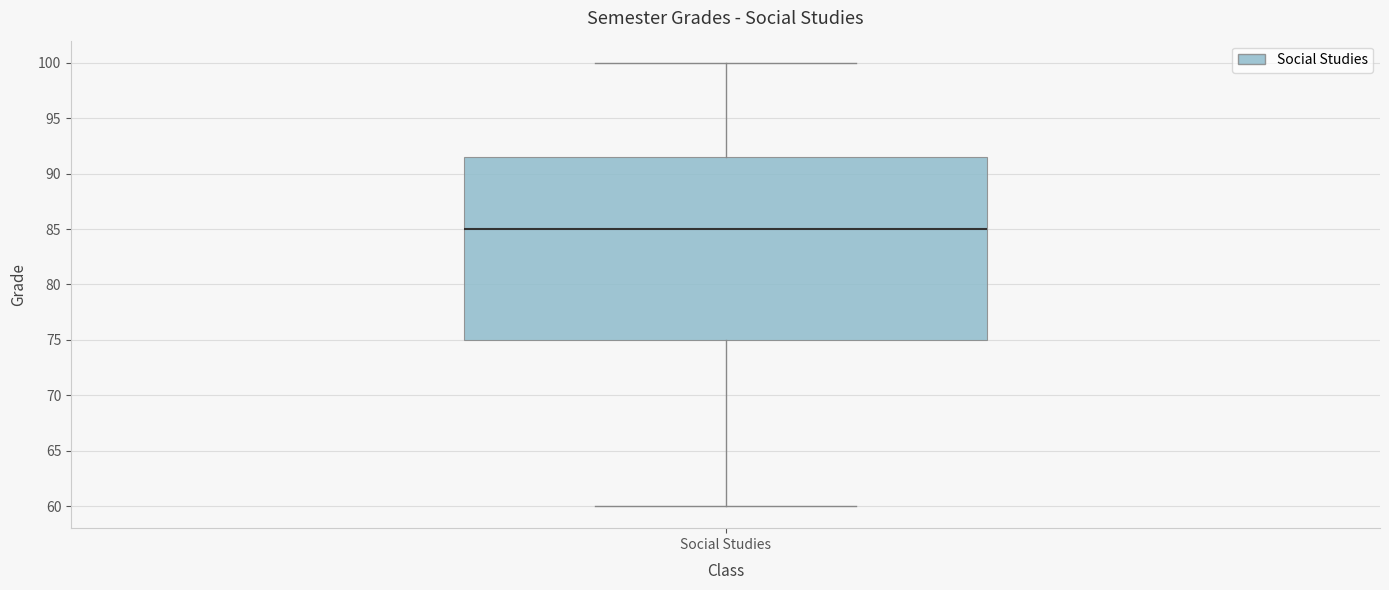

Transcribe this box plot: give where the median line is, the range the box spans, and where the two whiskers end, as read against the y-axis. The values are not printed on the chart, so give them approximately, as read against the axis.

median 85.0, box 75.0 to 91.5, whiskers 60.0 to 100.0